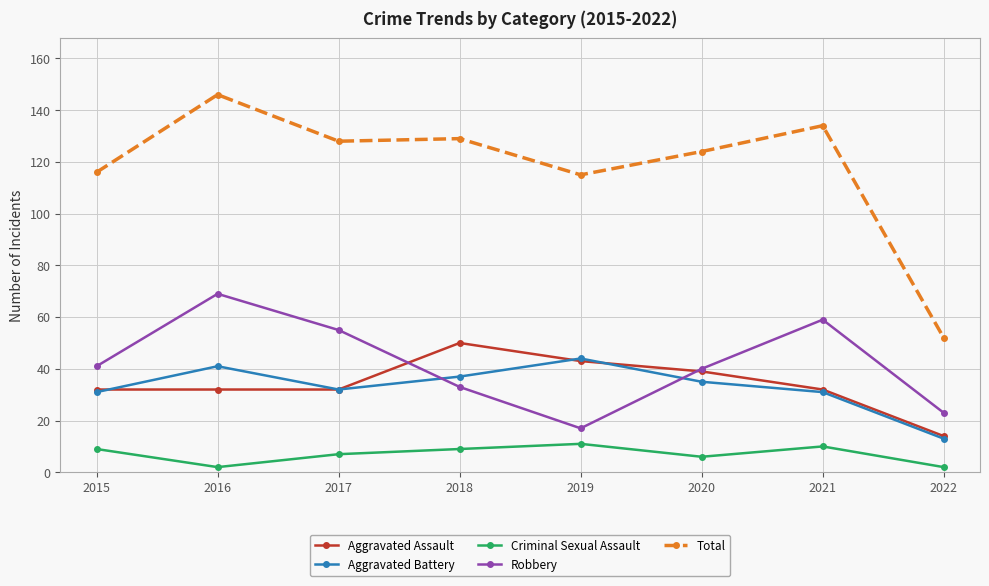

True or false: Criminal Sexual Assault and Aggravated Battery cross at least once.

False